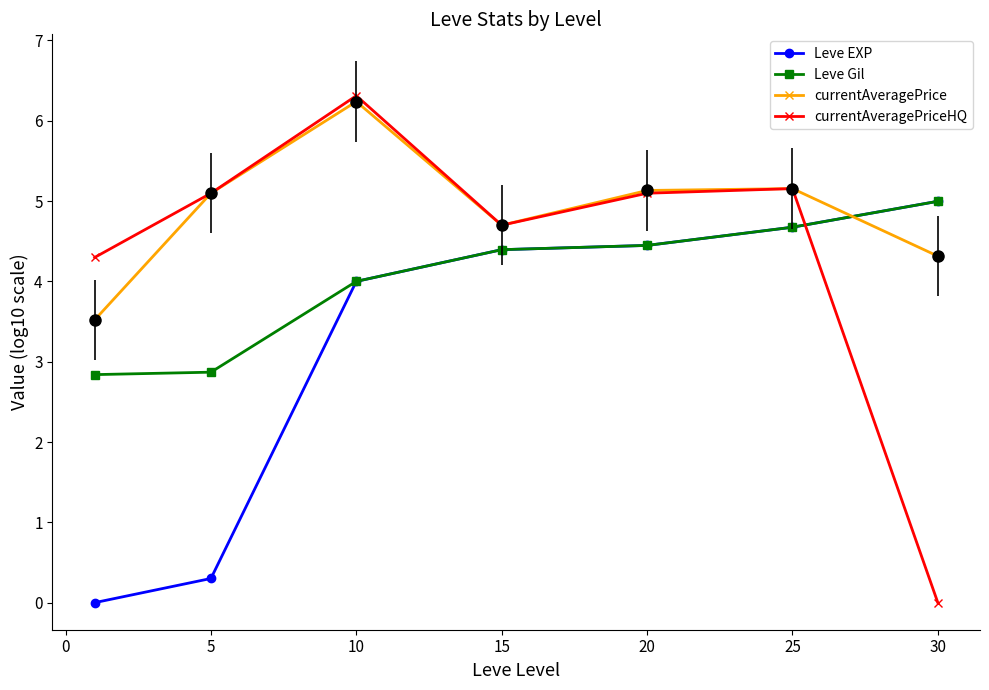

How many interior local valleys does the currentAveragePrice series have?

1